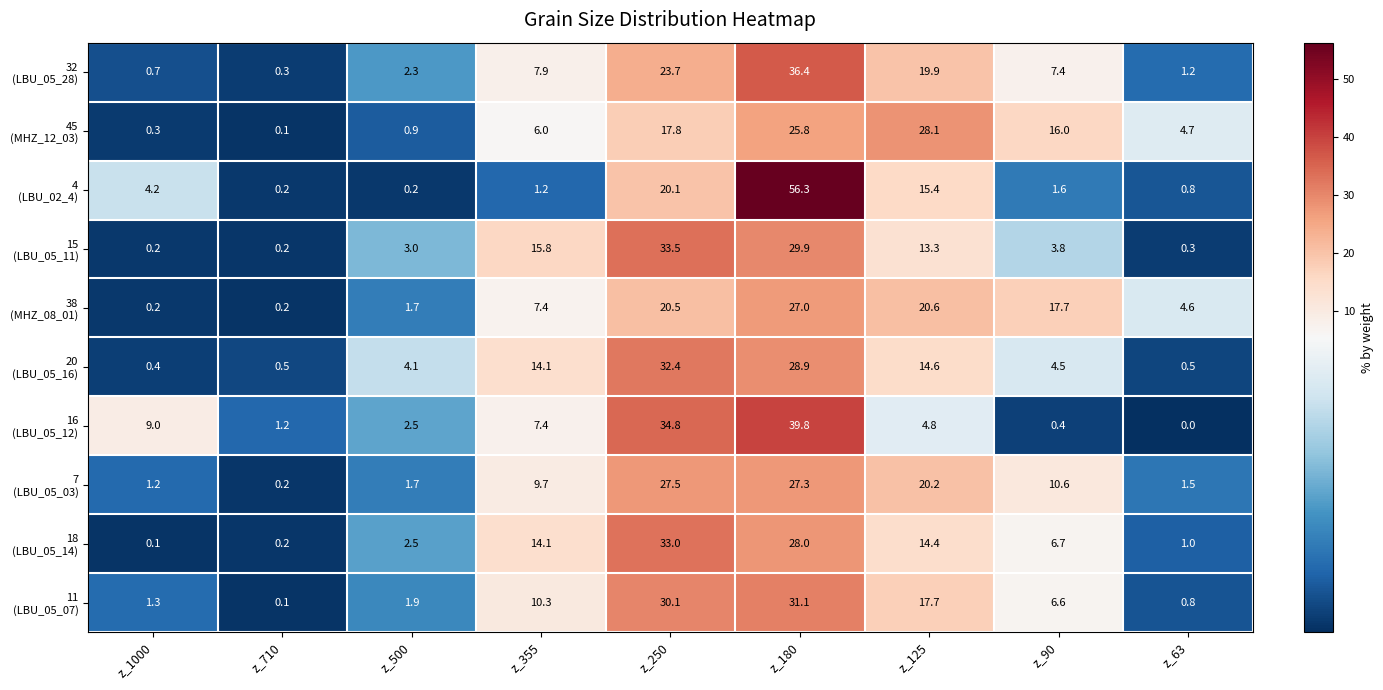

At which category is the sum across all series the highest?

z_180